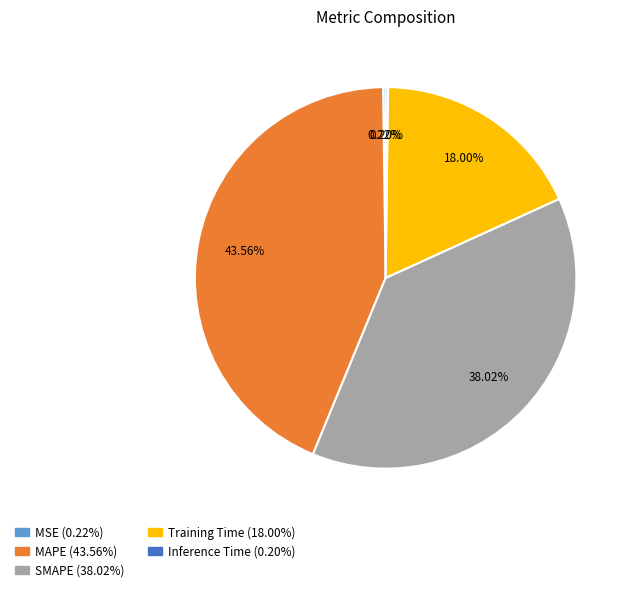

To the nearest percent, what is the difference between the Training Time and SMAPE slice percentages?

20%